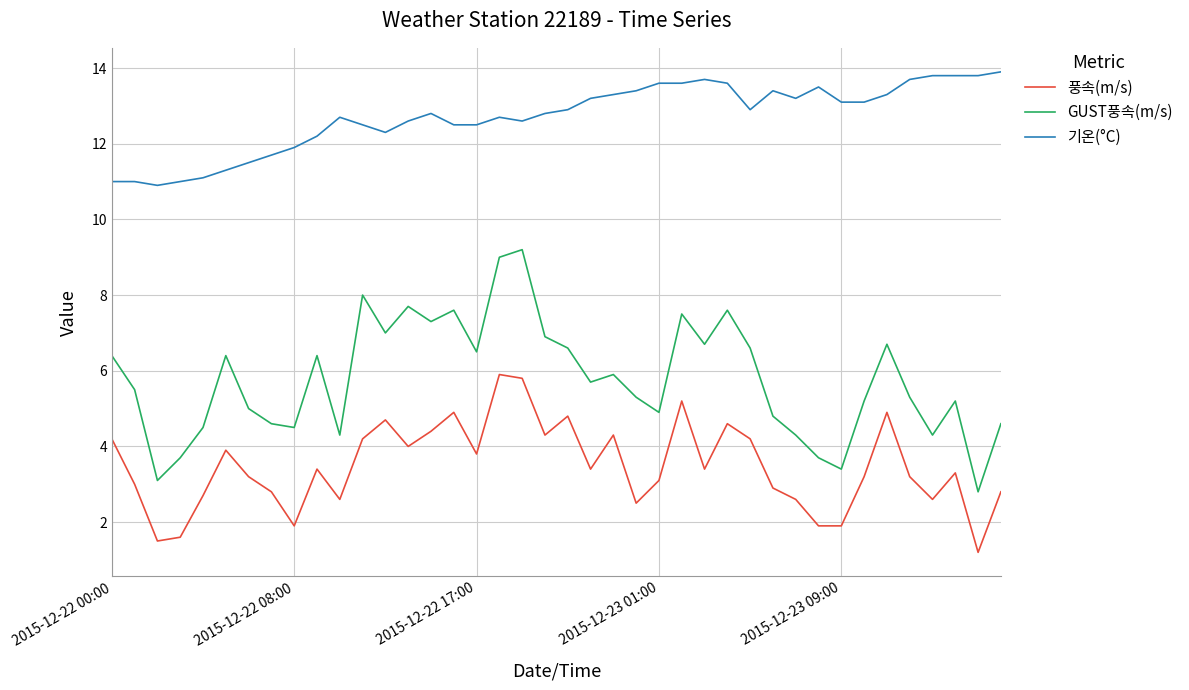

What is the difference between the second highest and minimum values in the 기온(°C) series?

2.9